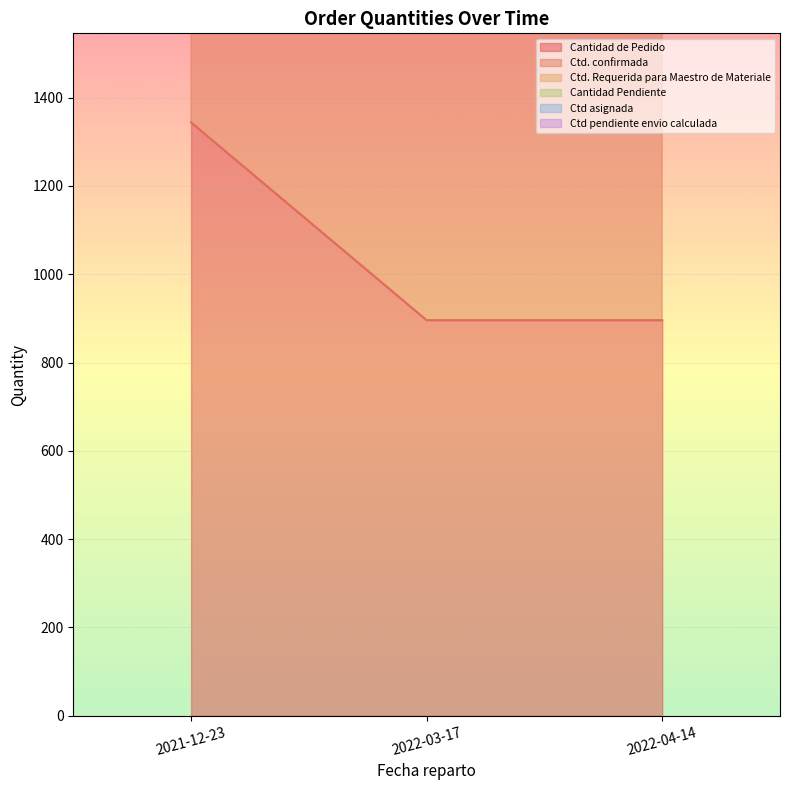

How many Ctd. confirmada values are between 1792 and 2688?

3